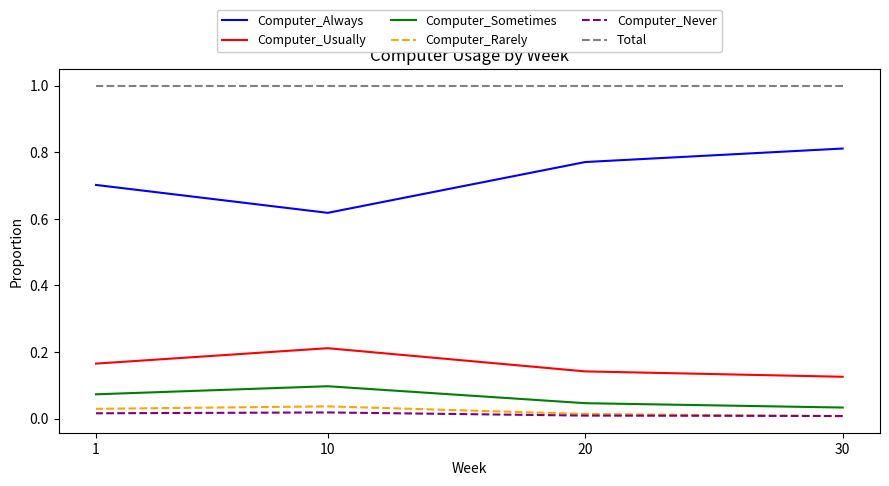

Between which two adjacent categories do Computer_Rarely and Computer_Never first intersect?

30 and 20